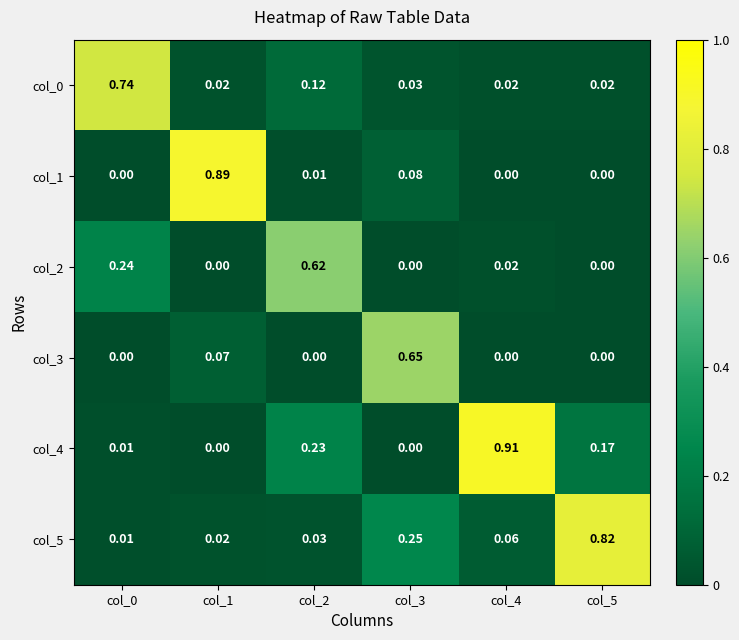

Is the value of col_5 at col_4 greater than the value of col_3 at col_2?

Yes